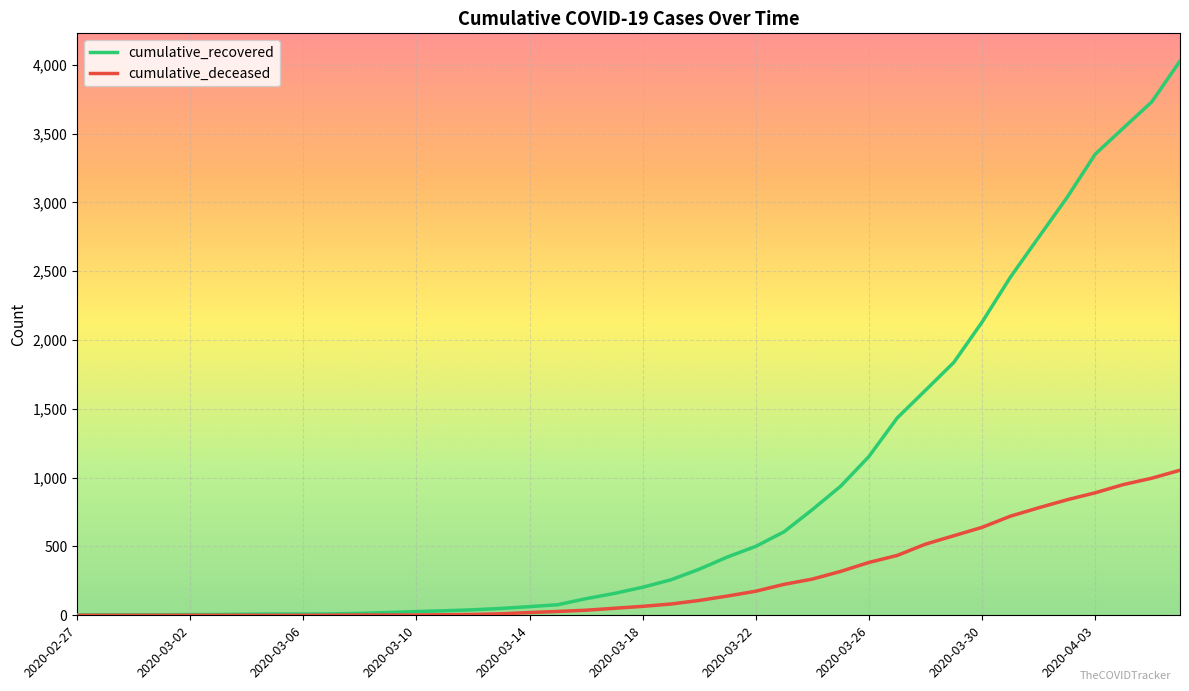

What is the average value of the cumulative_deceased series?

258